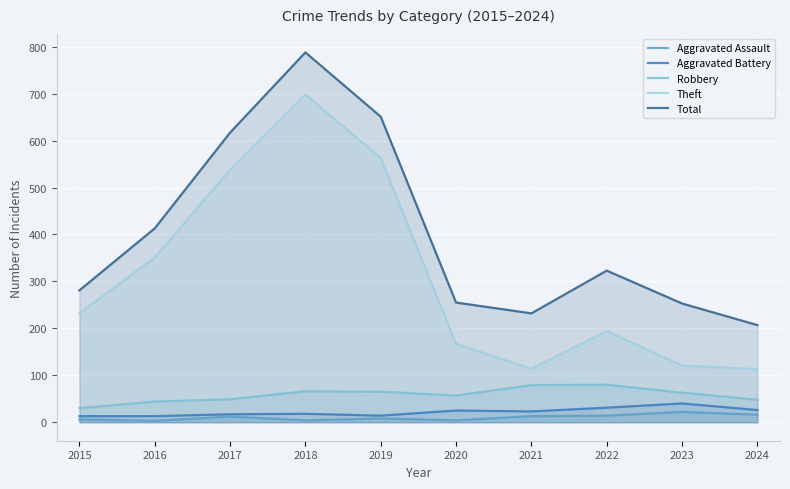

Is it true that Total equals 443 at 2015?

False